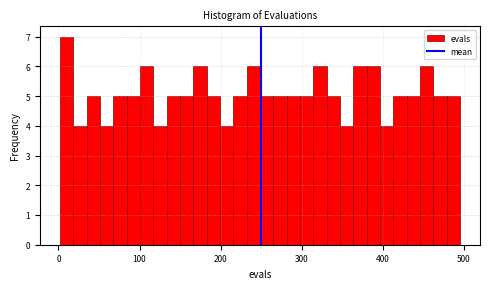

Around what value on the x-axis is the tallest bar? Give the approximate position of its centre, as read against the axis.

10